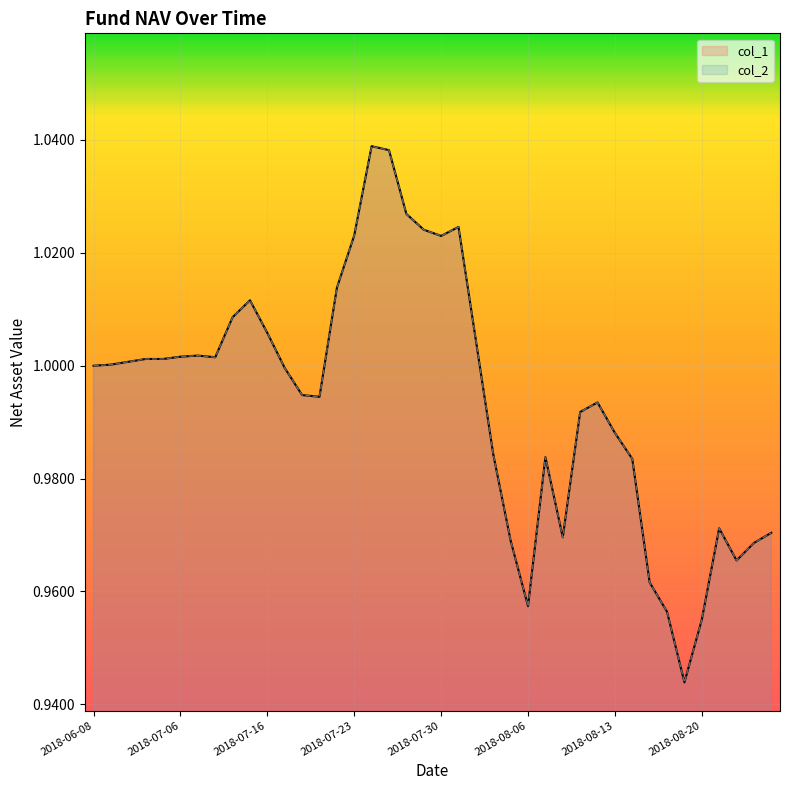

True or false: col_2 and col_1 cross at least once.

False